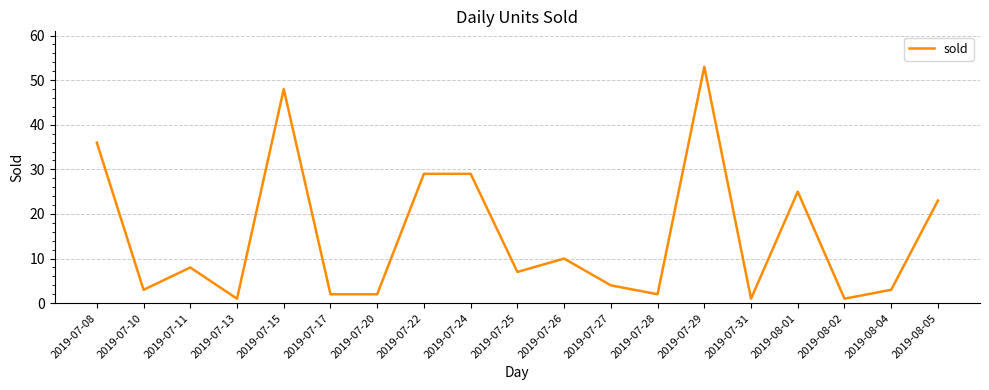

What is the change in value from 2019-07-24 to 2019-07-26?

-19